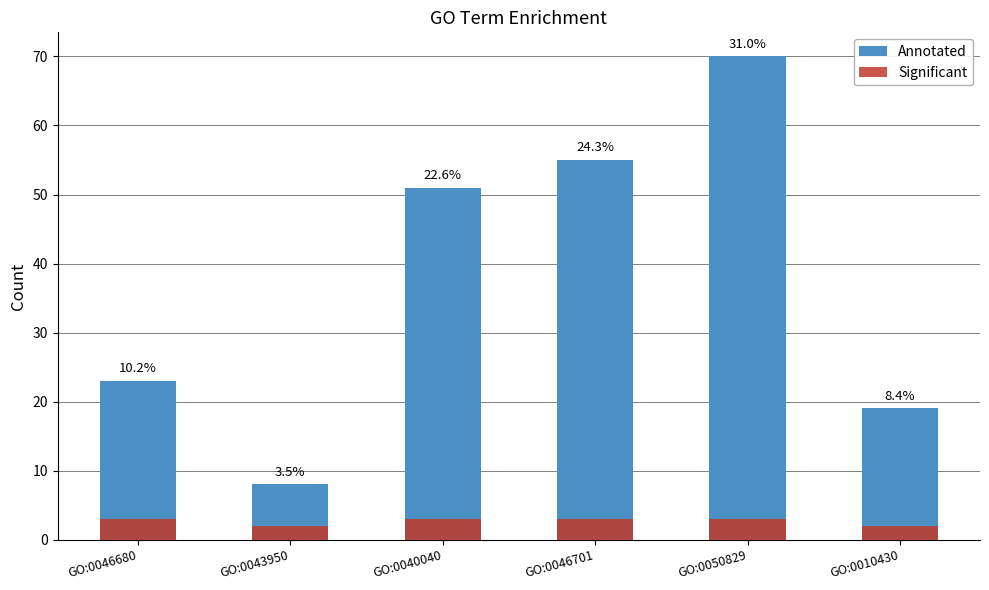

Which series changed the most between GO:0040040 and GO:0046701?

Annotated